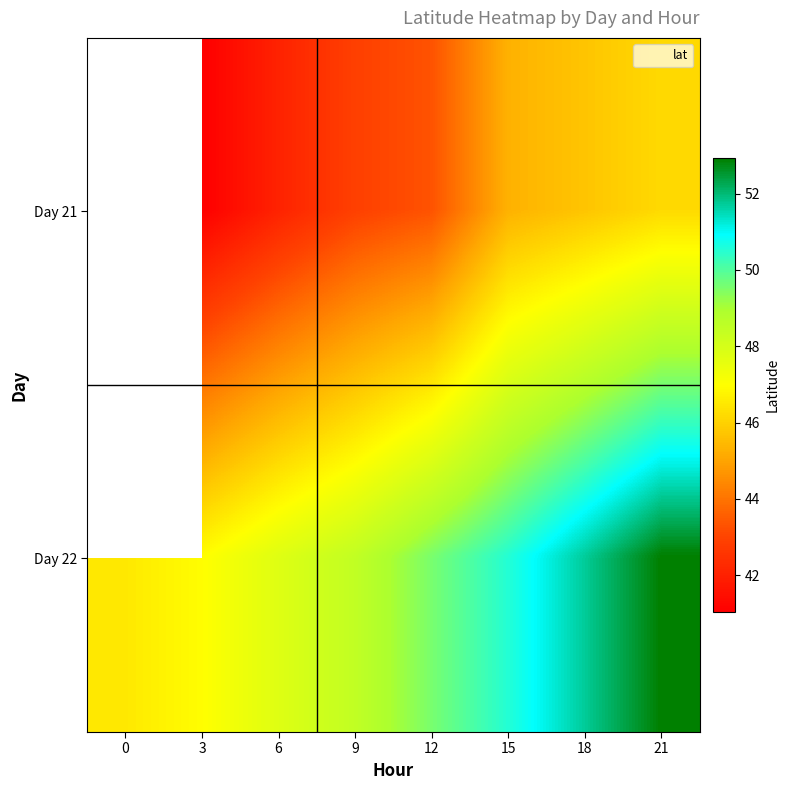

At which category is the sum across all series the highest?

21